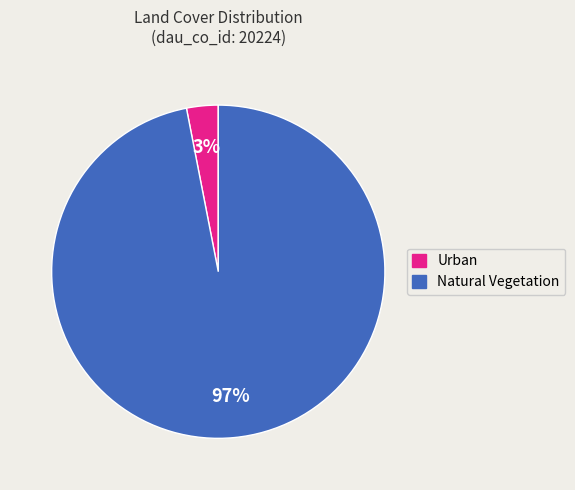

To the nearest percent, what is the difference between the largest and smallest slice percentages?

94%